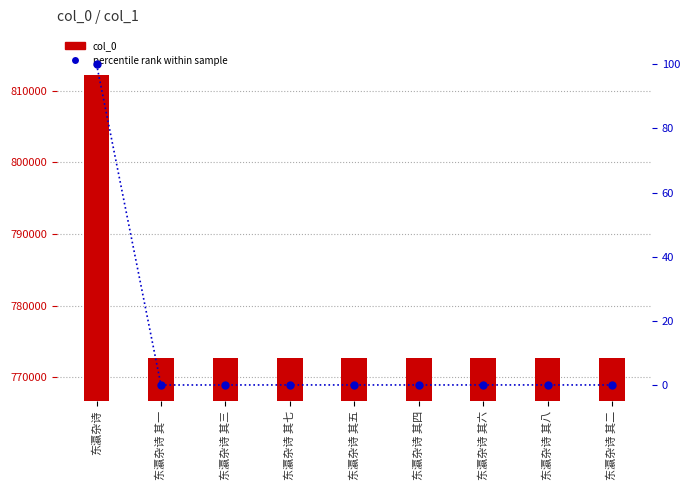

At which label is percentile rank within sample closest to 50?

东瀛杂诗 其八